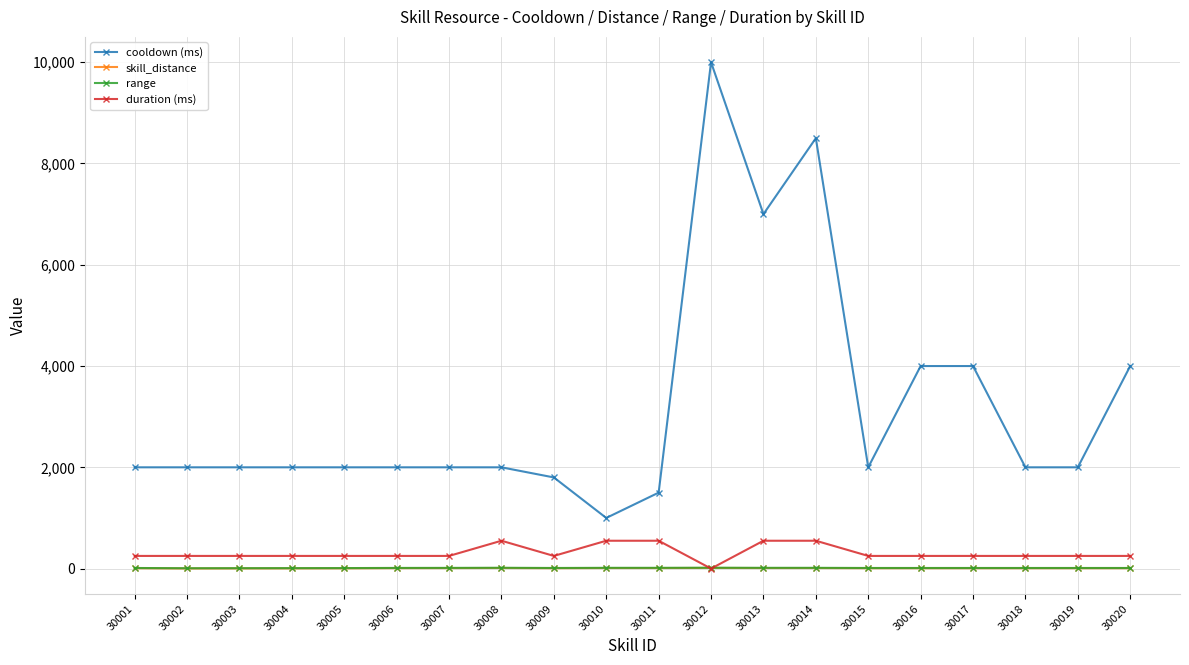

True or false: cooldown (ms) has more than 1 points higher than both neighbors.

True